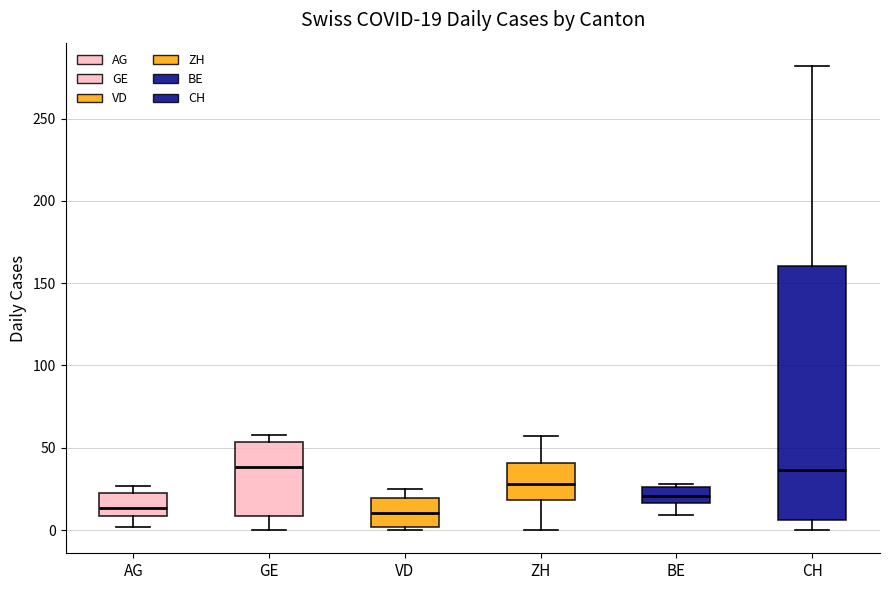

Which box is the tallest, from its lower edge to its upper edge?

CH